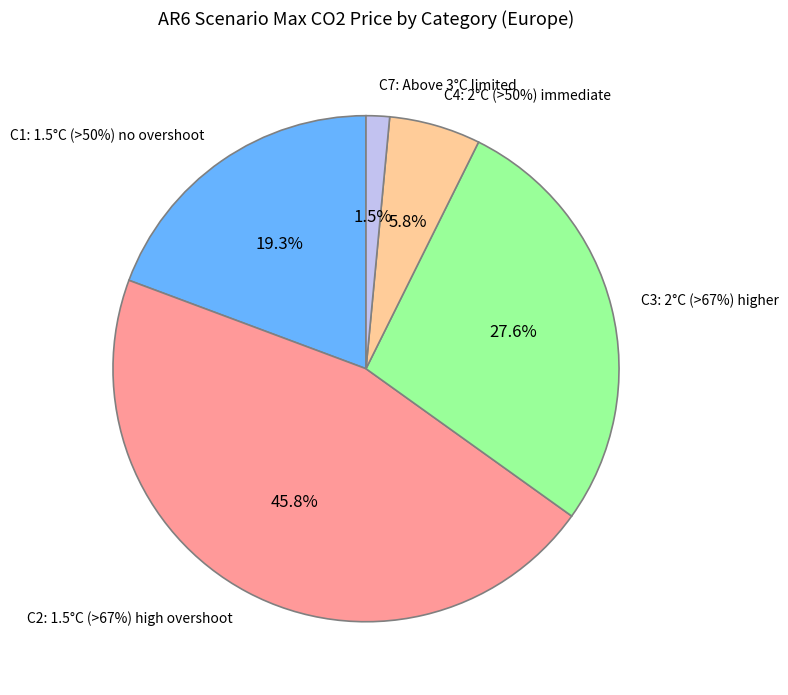

How many segments does this pie chart have?

5